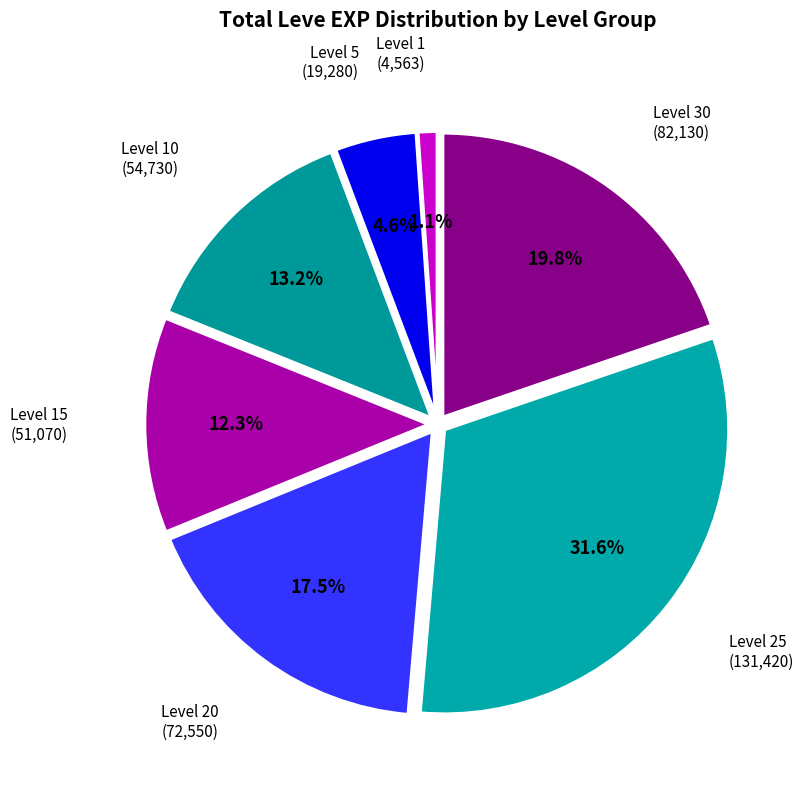

How many segments does this pie chart have?

7